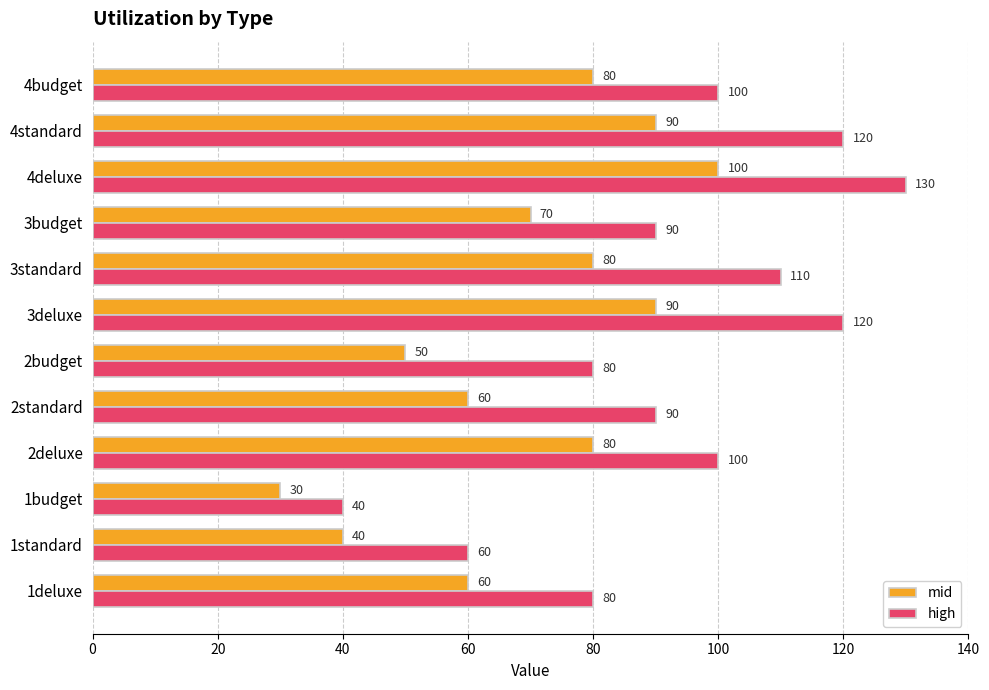

At 1standard, list the series in order from smallest to largest.

mid, high